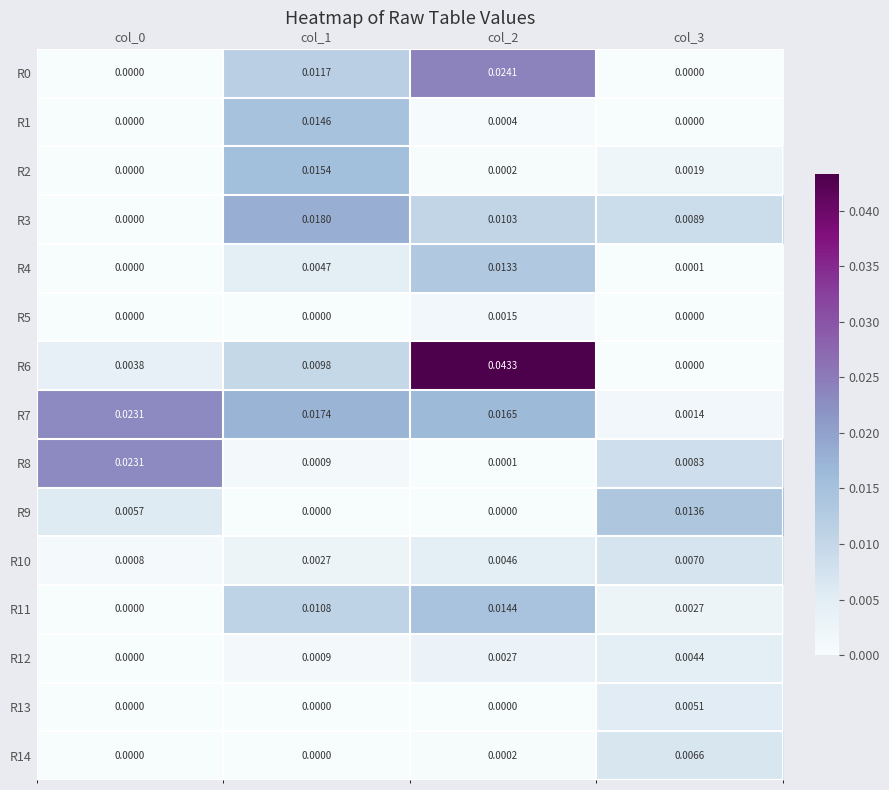

How many series are shown in this chart?

15